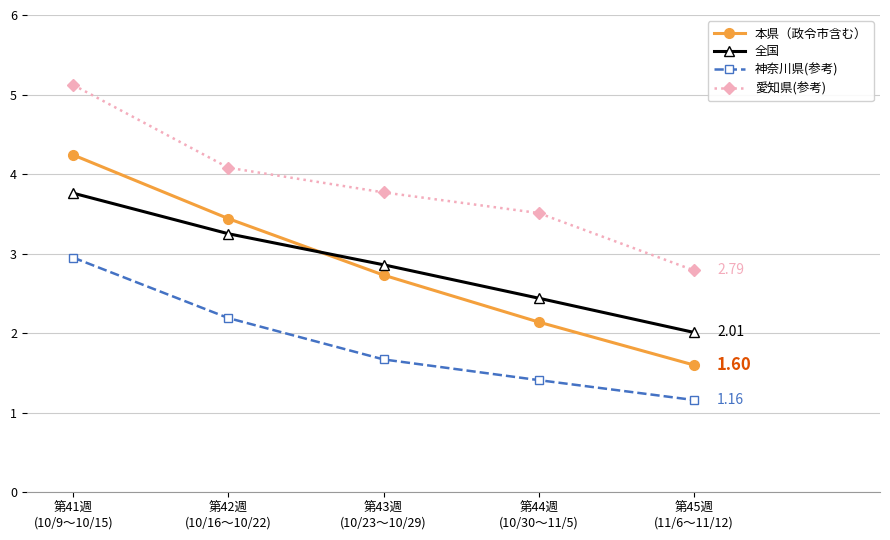

True or false: 神奈川県(参考) and 本県（政令市含む） intersect in this chart.

False